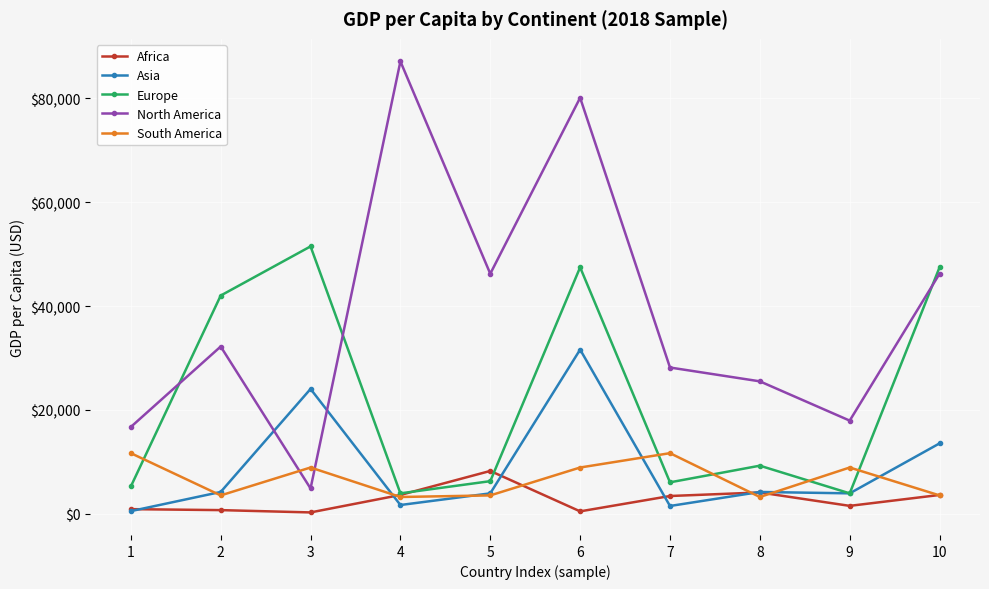

True or false: Africa has more than 0 interior local peaks.

True